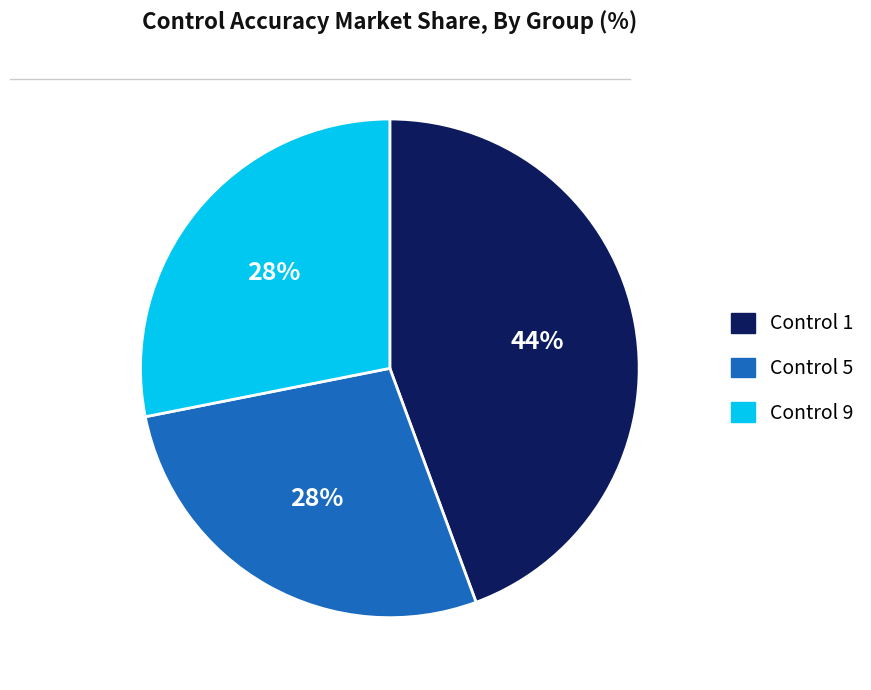

What is the largest slice in the pie chart?

Control 1